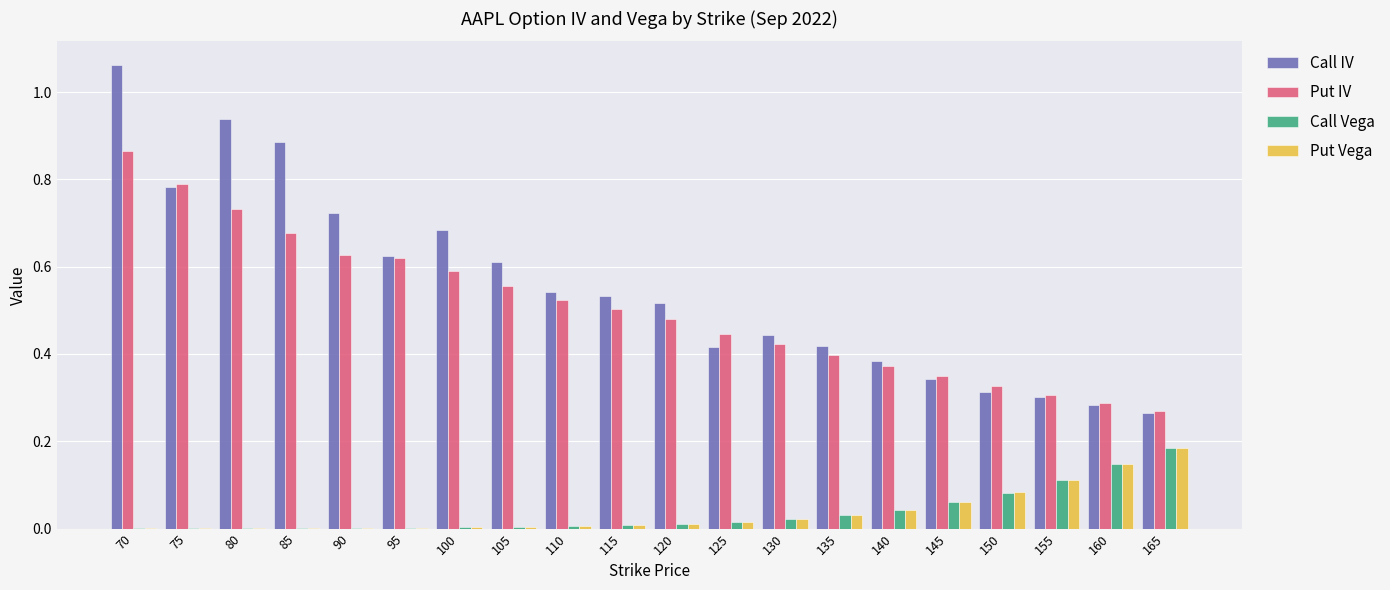

True or false: Put IV has a value of 0.4 at 140.

True